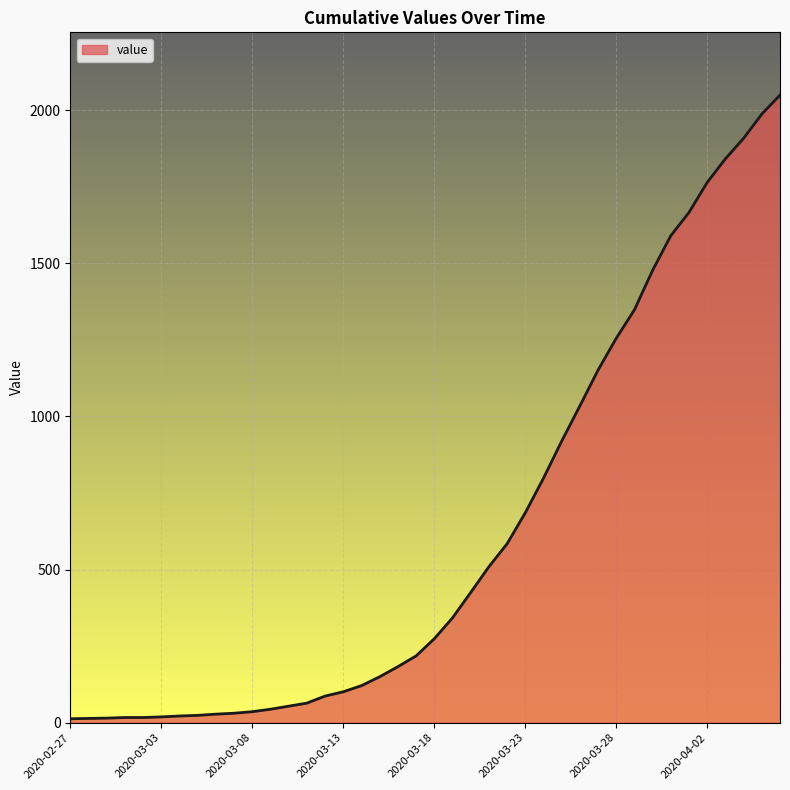

What is the greatest value displayed?

2049